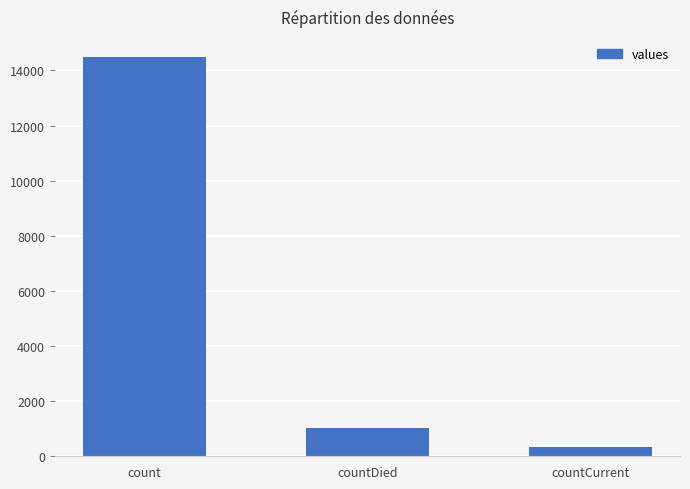

True or false: the data shows 345 at countCurrent.

True